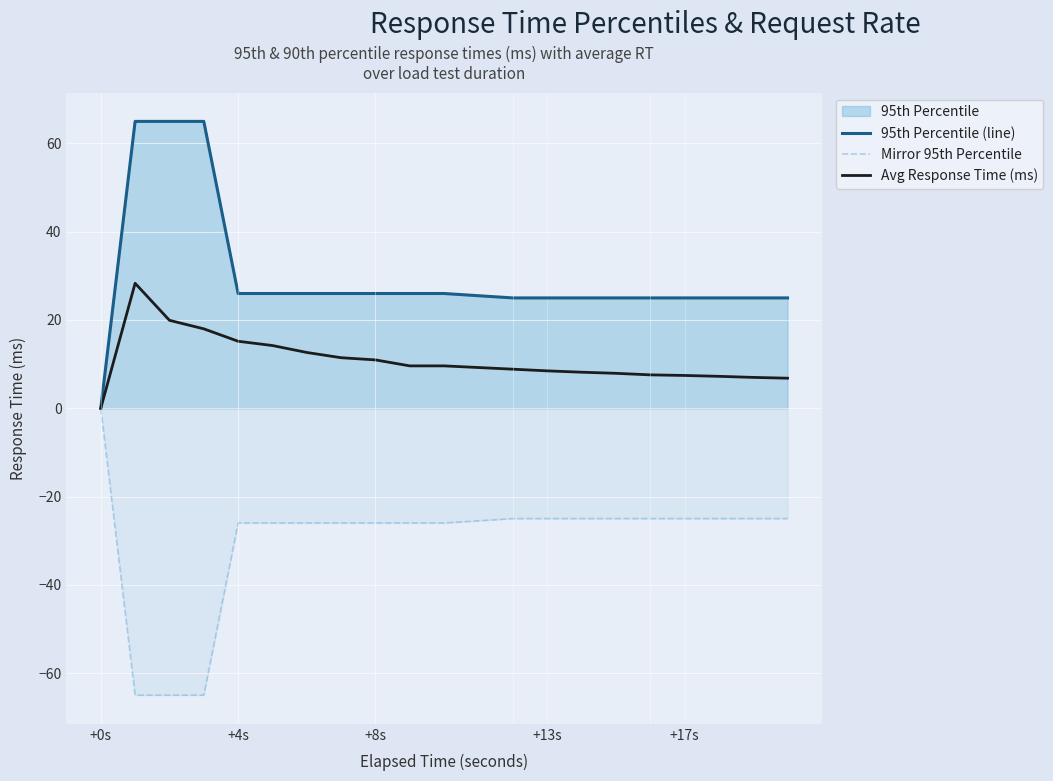

What is the value of the Mirror 95th Percentile point at the 16th from the left?

-25.0